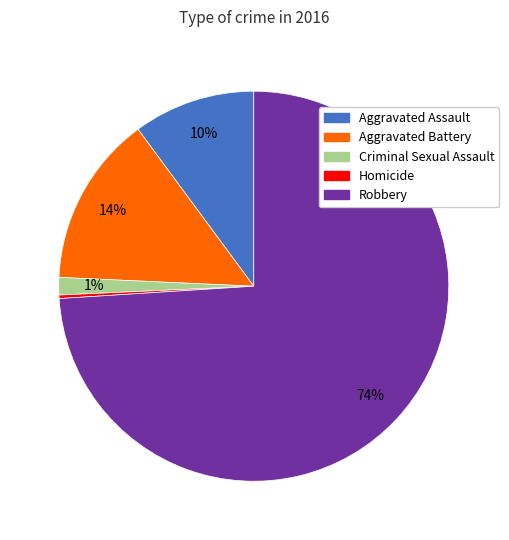

To the nearest percent, what is the difference between the Aggravated Assault and Criminal Sexual Assault slice percentages?

9%